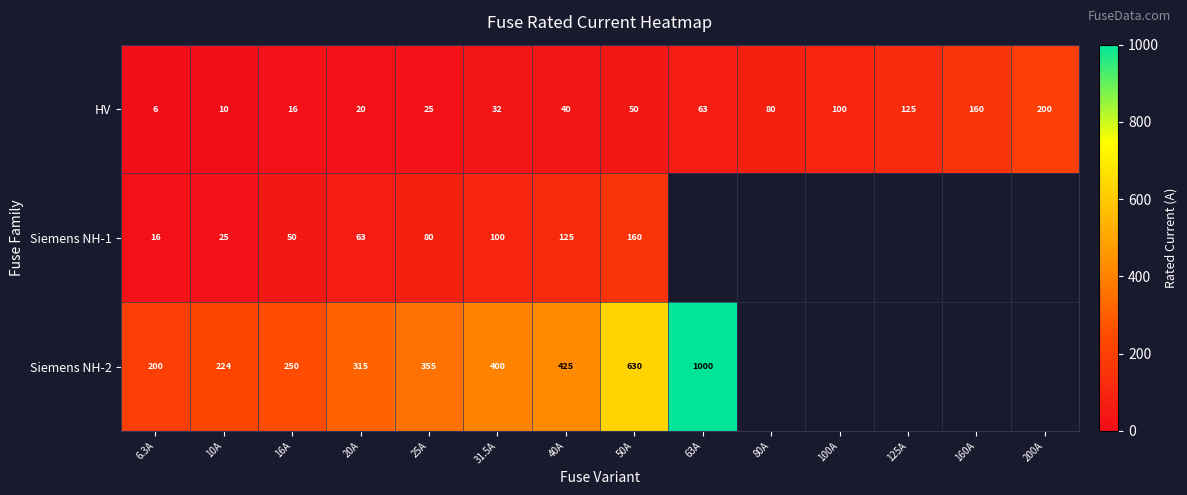

How many values in the HV series are below 50?

7